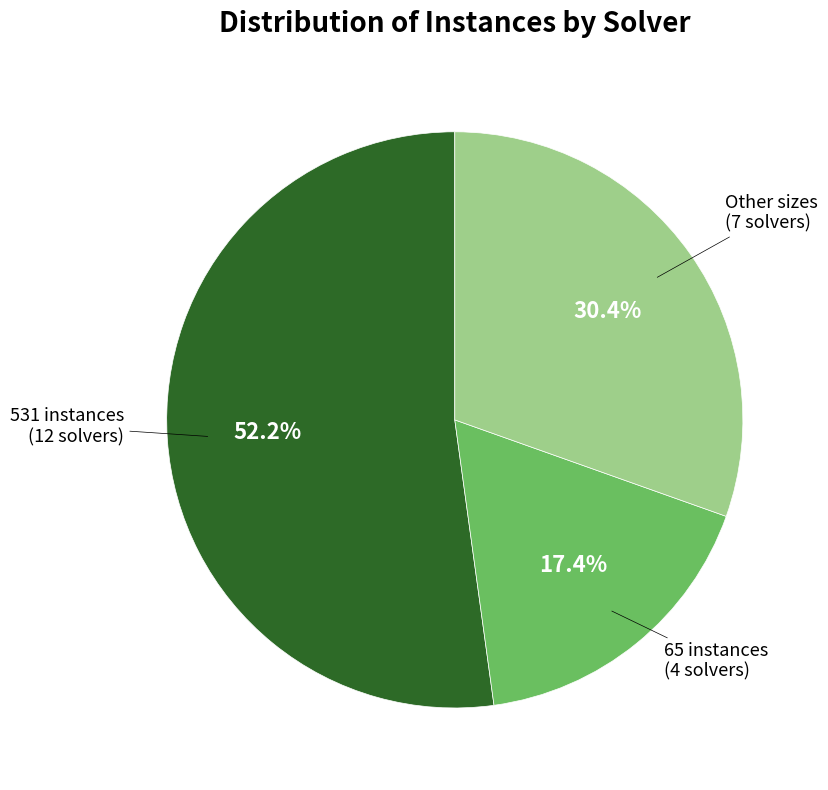

Is there a majority slice in this chart?

Yes